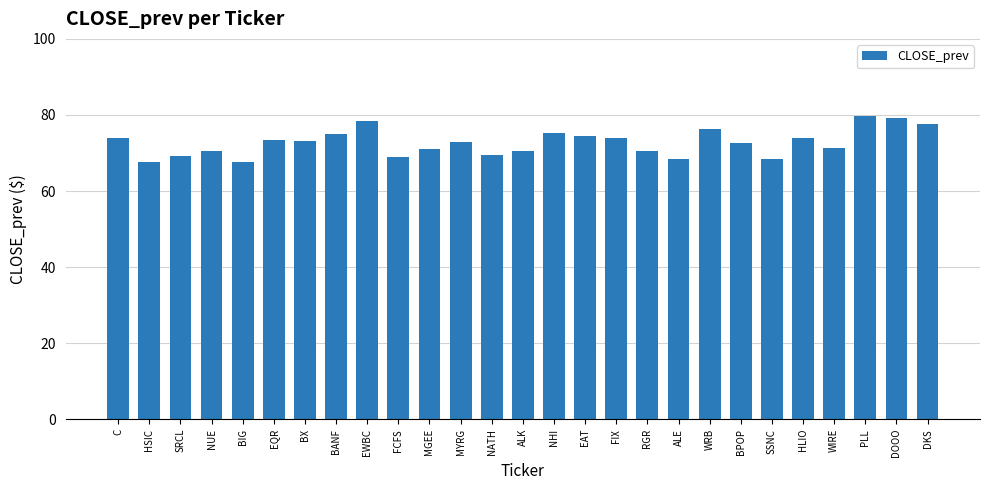

What is the label of the 24th bar from the left?

WIRE